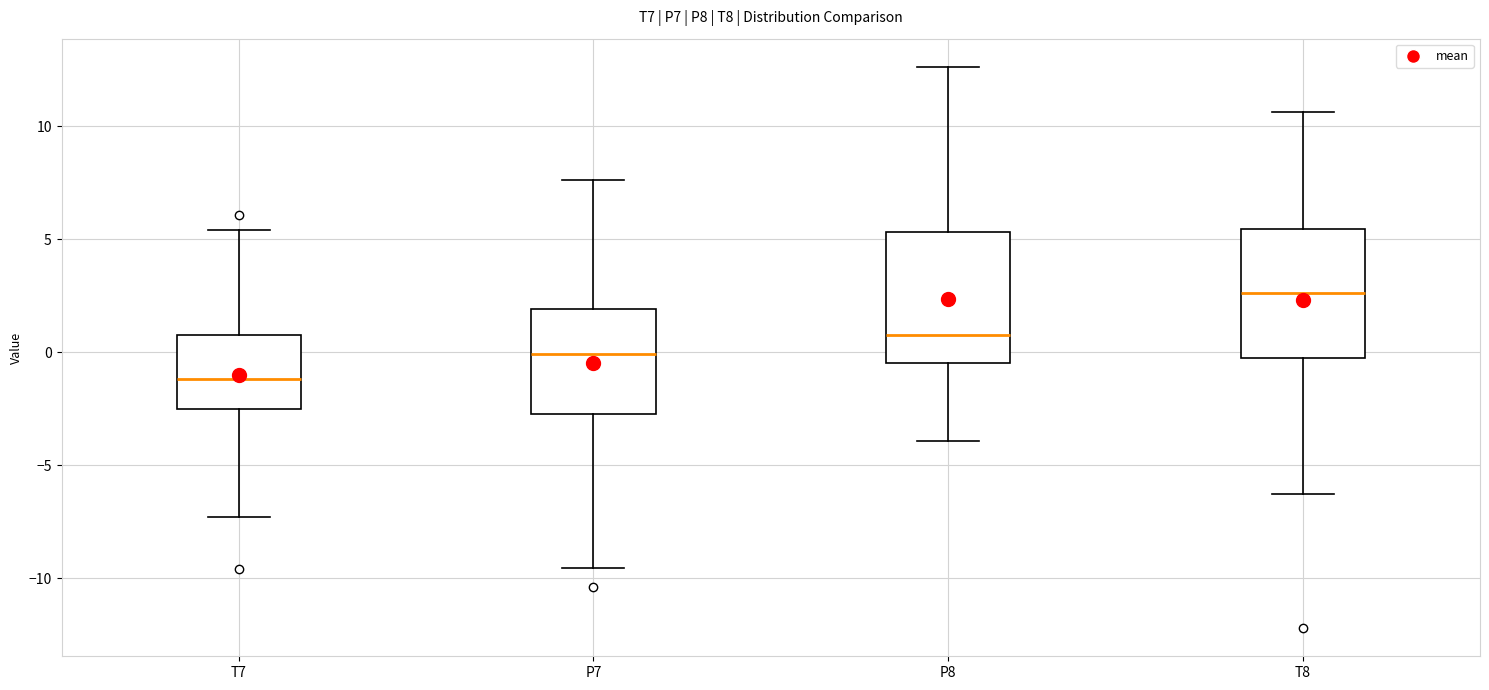

Reading left to right, read every box against the y-axis: the position of its median line, the range the box covers, and the ends of its whiskers. The values are not printed on the chart, so give them approximately, as read against the axis.

T7: median -1.0, box -2.5 to 1.0, whiskers -7.5 to 5.5
P7: median 0.0, box -2.5 to 2.0, whiskers -9.5 to 7.5
P8: median 1.0, box -0.5 to 5.5, whiskers -4.0 to 12.5
T8: median 2.5, box 0.0 to 5.5, whiskers -6.5 to 10.5